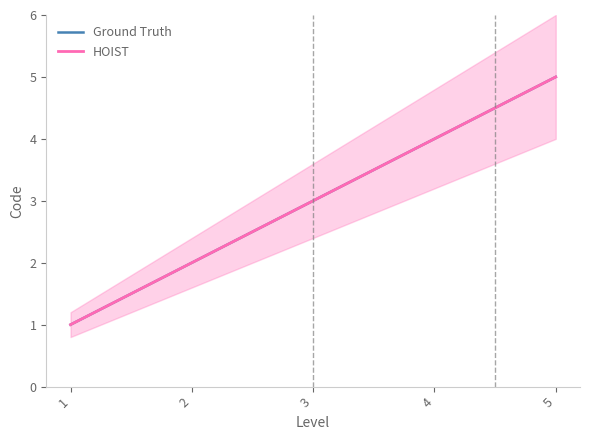

Is it true that HOIST equals 3 at 5?

False